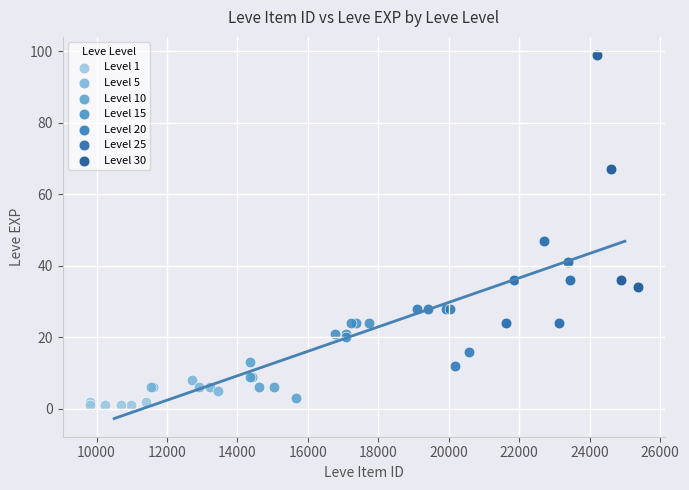

Which series has the widest spread of Y values?

Level 30